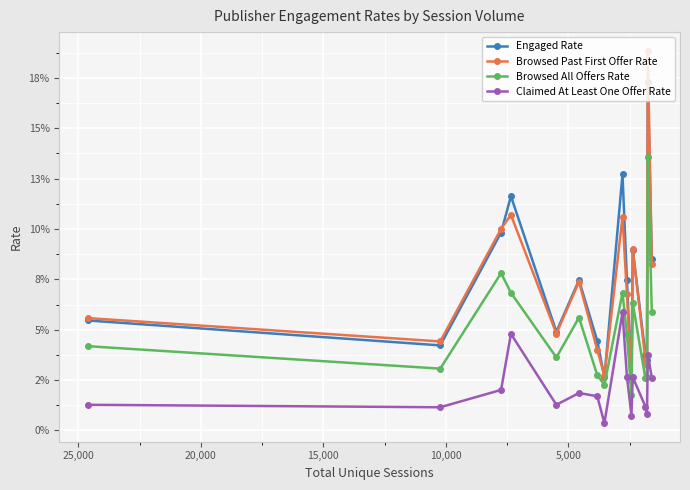

Reading left to right, extract all data points from this chart.

Engaged Rate: 0.1	0.0	0.1	0.1	0.0	0.1	0.0	0.0	0.1	0.1	0.0	0.1	0.0	0.0	0.2	0.1
Browsed Past First Offer Rate: 0.1	0.0	0.1	0.1	0.0	0.1	0.0	0.0	0.1	0.1	0.0	0.1	0.0	0.0	0.2	0.1
Browsed All Offers Rate: 0.0	0.0	0.1	0.1	0.0	0.1	0.0	0.0	0.1	0.0	0.0	0.1	0.0	0.0	0.1	0.1
Claimed At Least One Offer Rate: 0.0	0.0	0.0	0.0	0.0	0.0	0.0	0.0	0.1	0.0	0.0	0.0	0.0	0.0	0.0	0.0